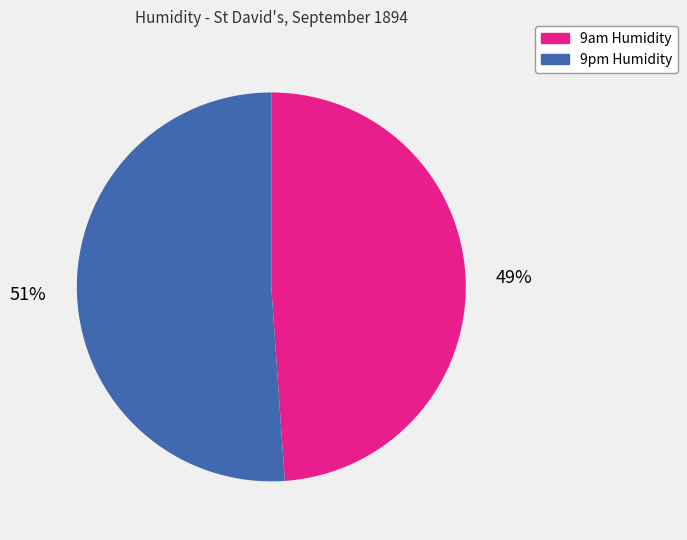

The 9pm Humidity slice represents 56% of the pie. True or false?

False